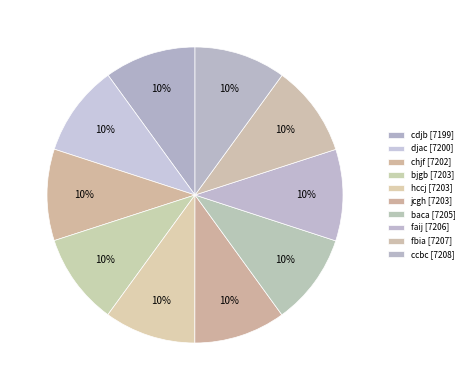

Count the number of slices in the pie.

10